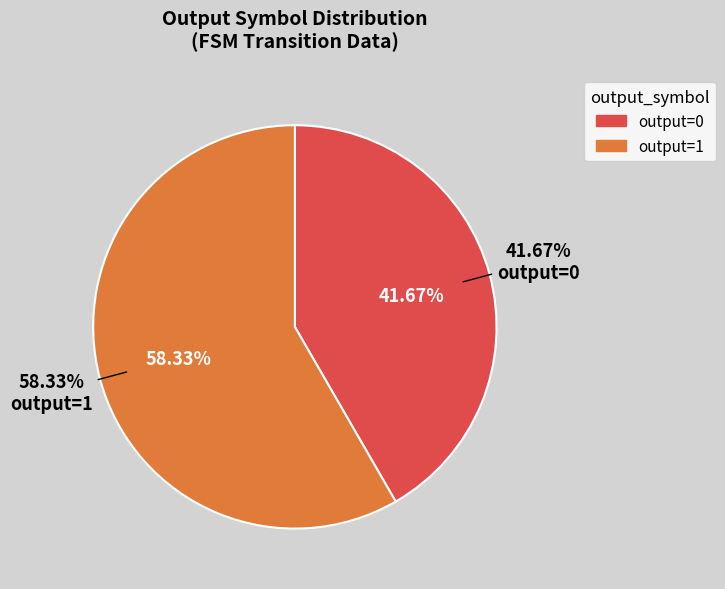

Does 15 represent more than half of the total?

No